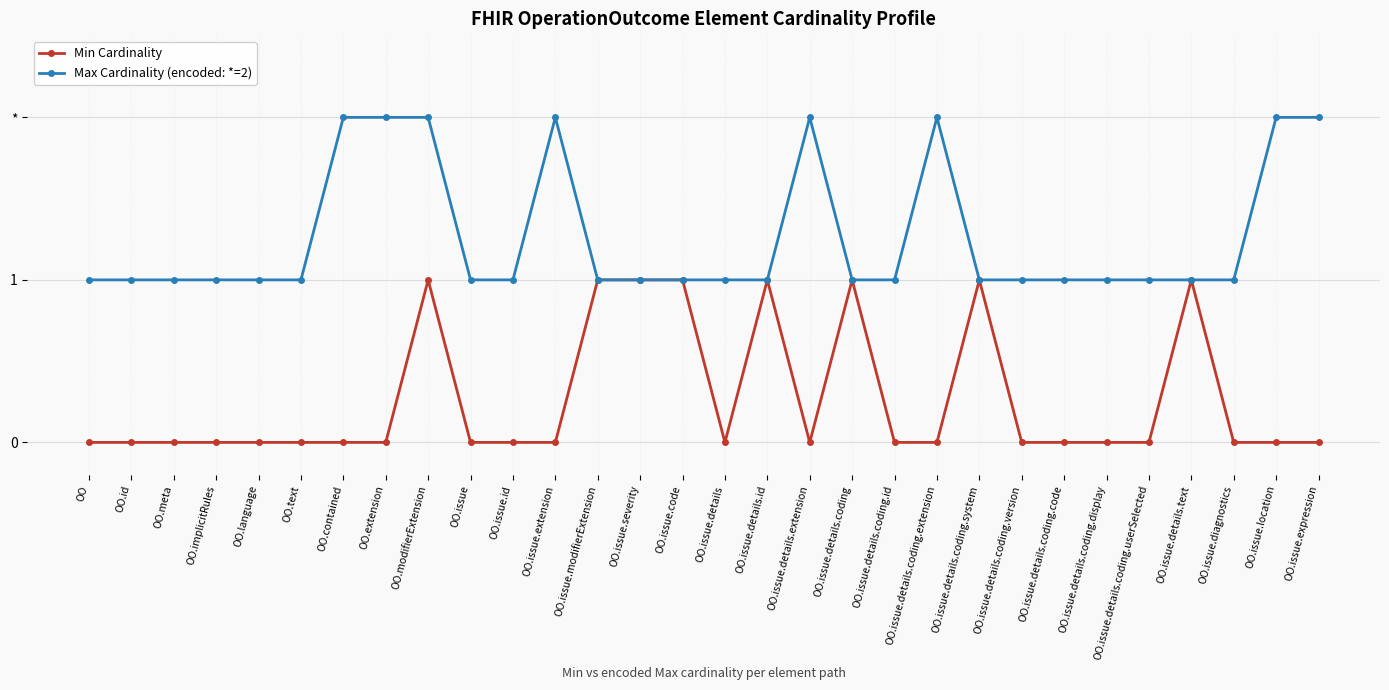

What are all the series names shown in the legend?

Min Cardinality, Max Cardinality (encoded: *=2)